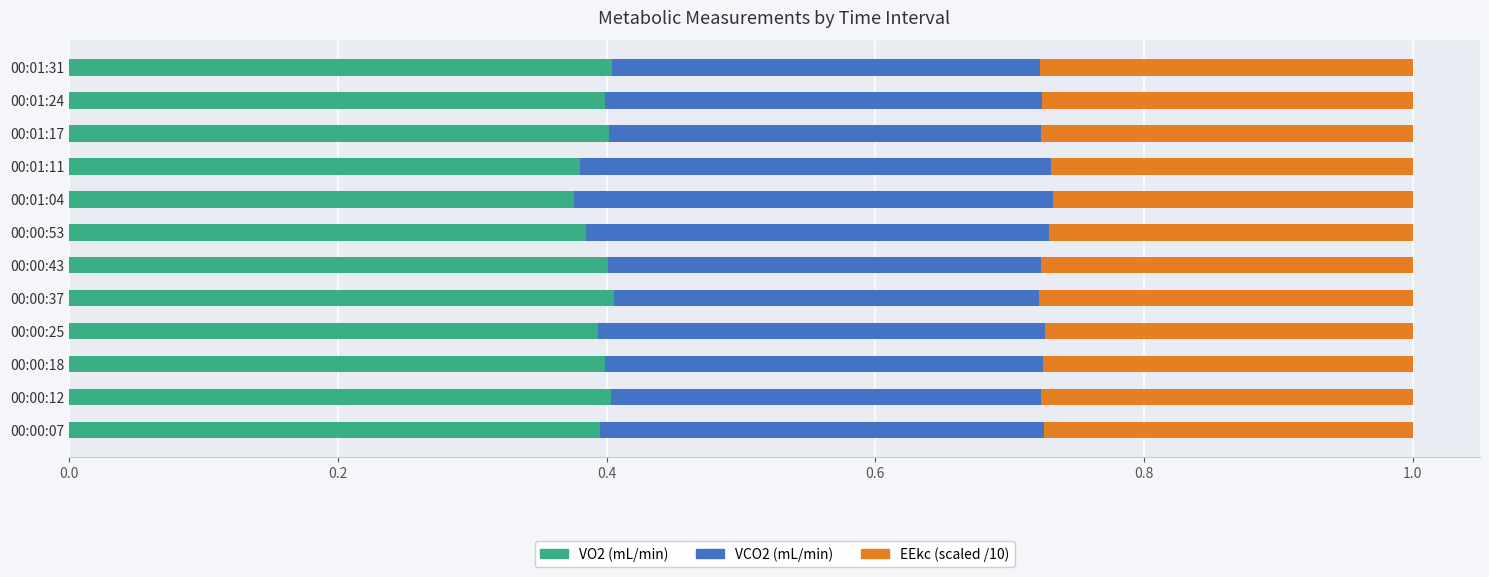

What is the total value across all series at 00:01:11?

1.0